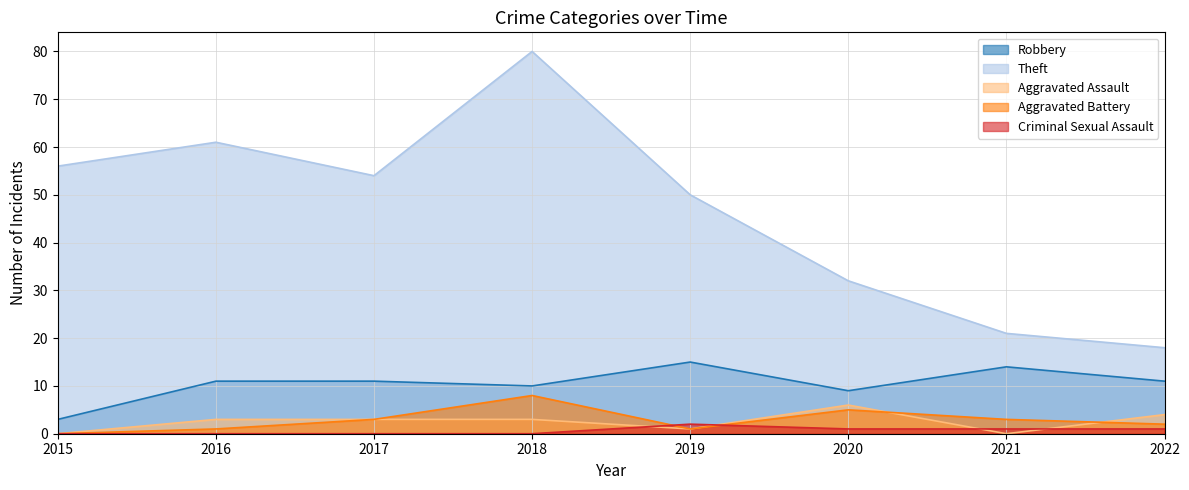

At how many categories does at least one series exceed 46?

5